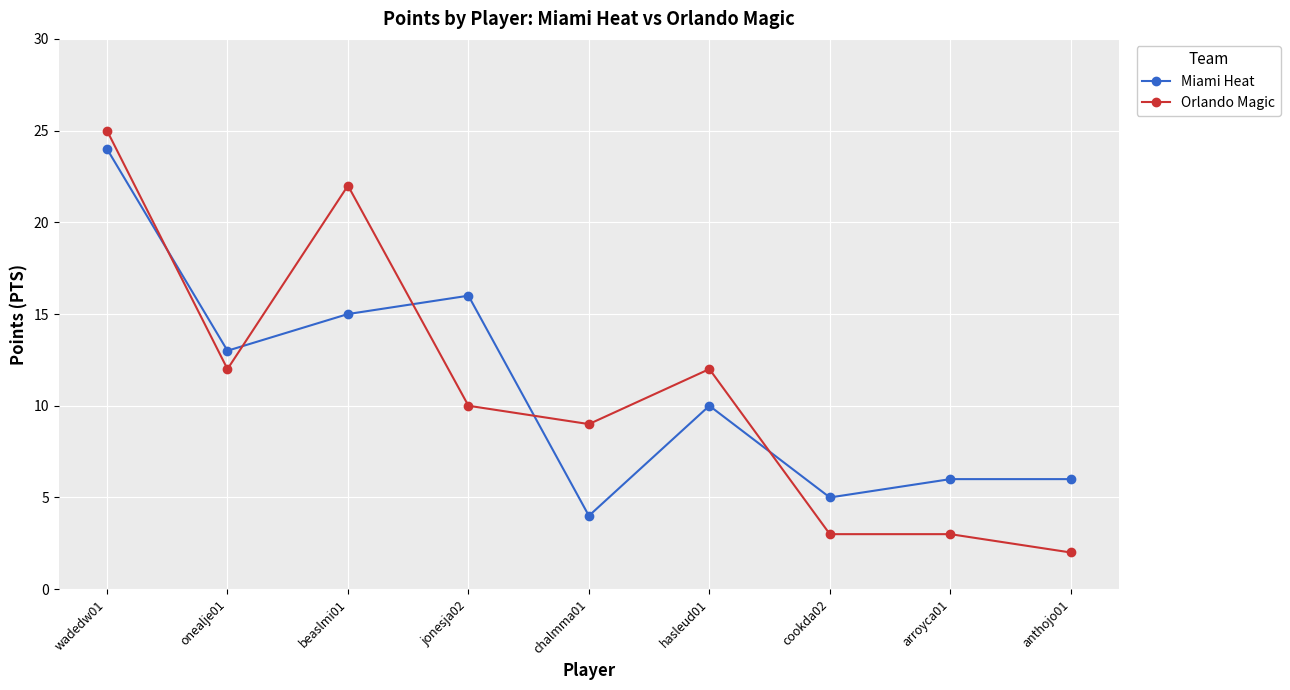

Rank the series at anthojo01 from lowest to highest value.

Orlando Magic, Miami Heat